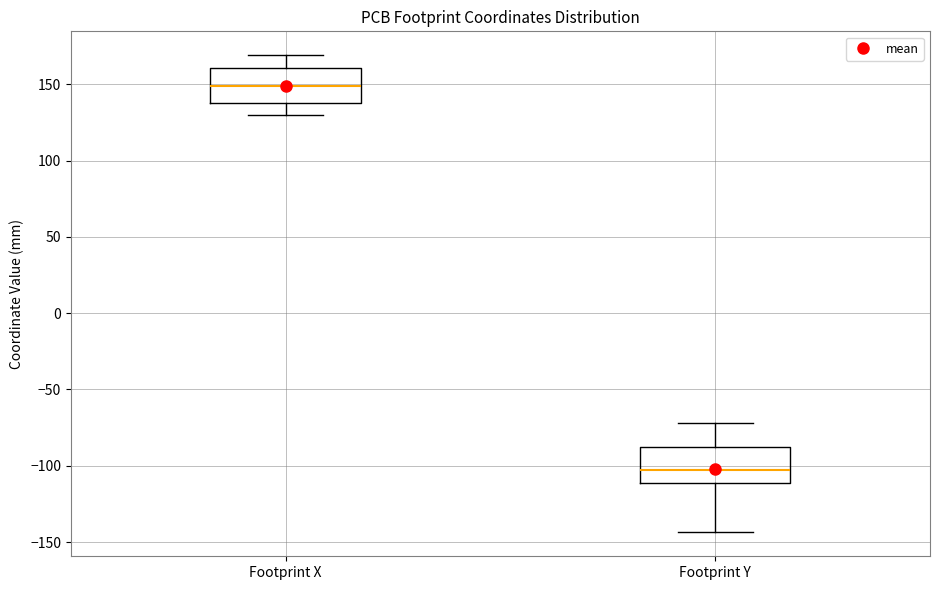

Reading left to right, transcribe this box plot: for each box, give where its median line is, the range the box spans, and where its two whiskers end, as read against the y-axis. The values are not printed on the chart, so give them approximately, as read against the axis.

Footprint X: median 150, box 135 to 160, whiskers 130 to 170
Footprint Y: median -105, box -110 to -90, whiskers -145 to -70